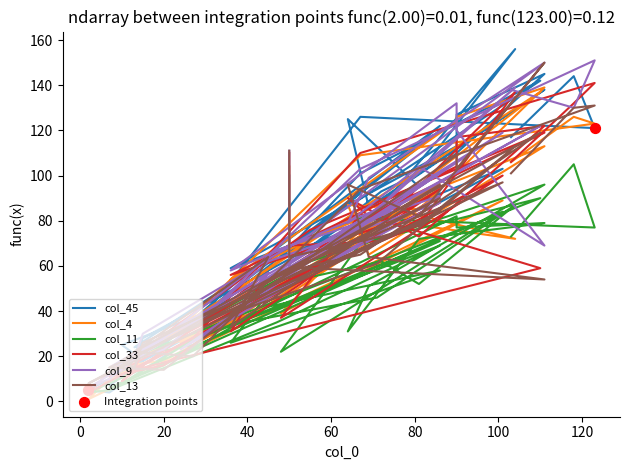

What are all the series names shown in the legend?

col_45, col_4, col_11, col_33, col_9, col_13